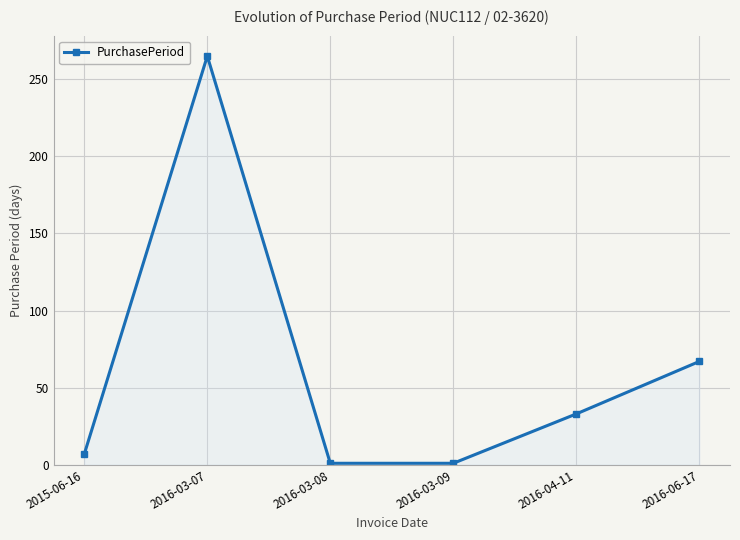

Reading left to right, what are all the values shown in this chart?

2015-06-16=7	2016-03-07=265	2016-03-08=1	2016-03-09=1	2016-04-11=33	2016-06-17=67